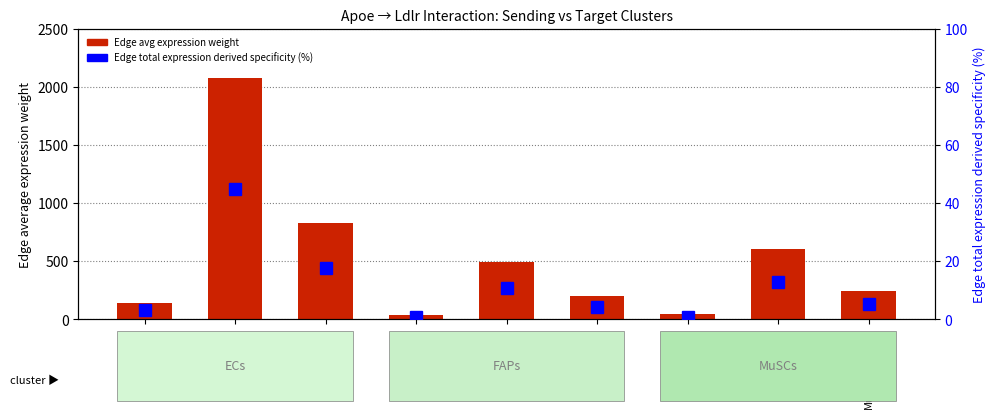

True or false: Edge avg expression weight has a value of 339.8 at MuSCs->MuSCs.

False